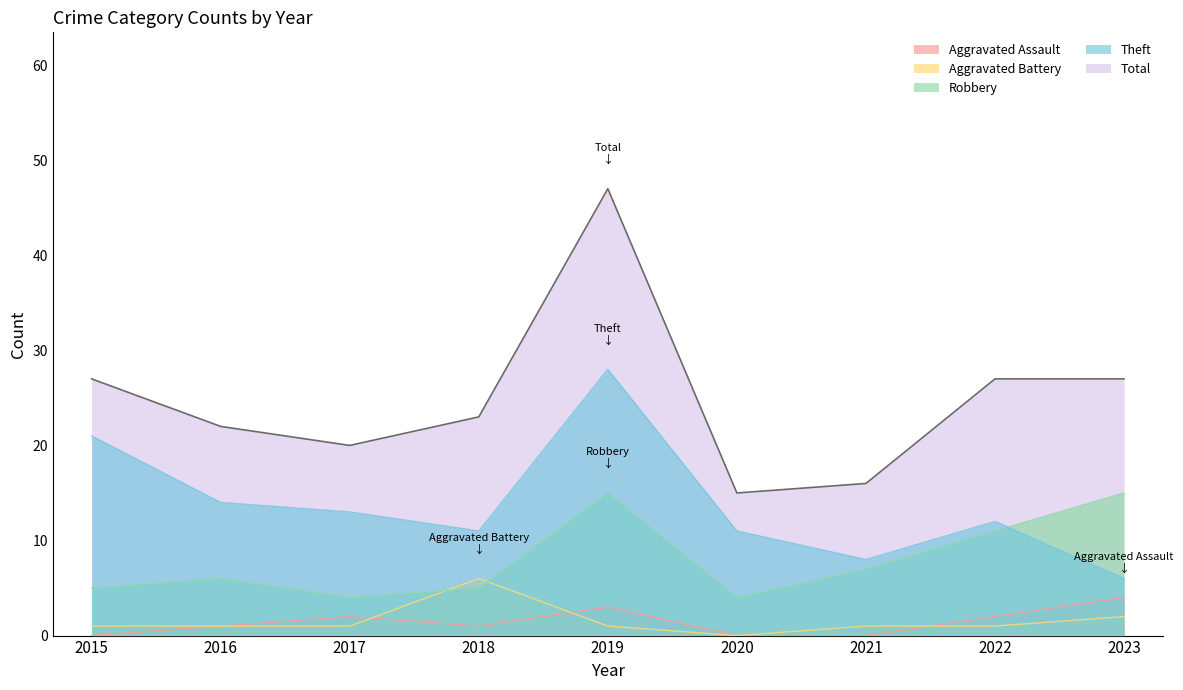

At which category does Theft reach its first local peak?

2019